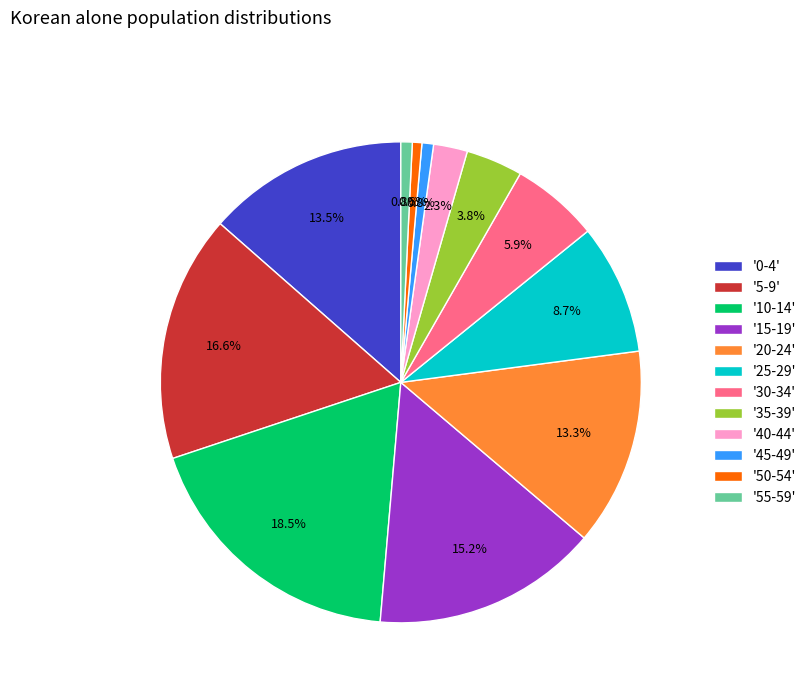

Which has a higher value, '55-59' or '0-4'?

'0-4'